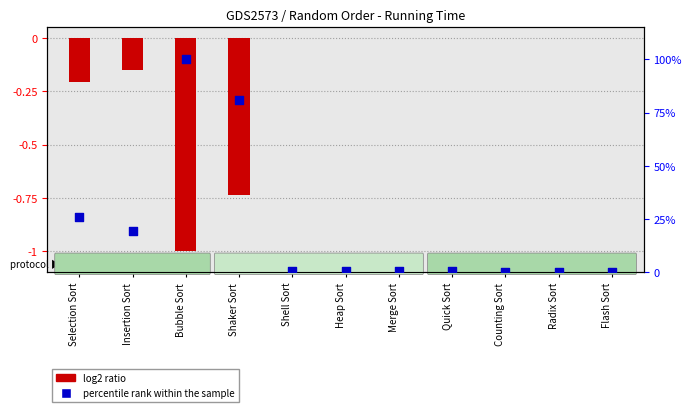

Which series contains the lowest Y value?

log2 ratio